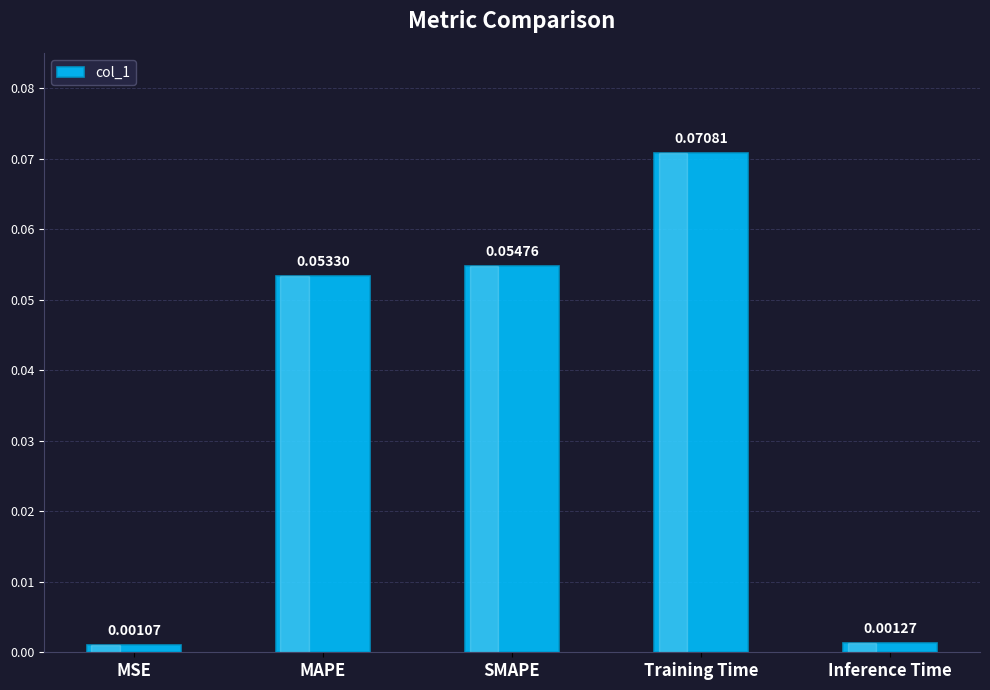

List the labels in order of value, largest first.

Training Time, SMAPE, MAPE, Inference Time, MSE